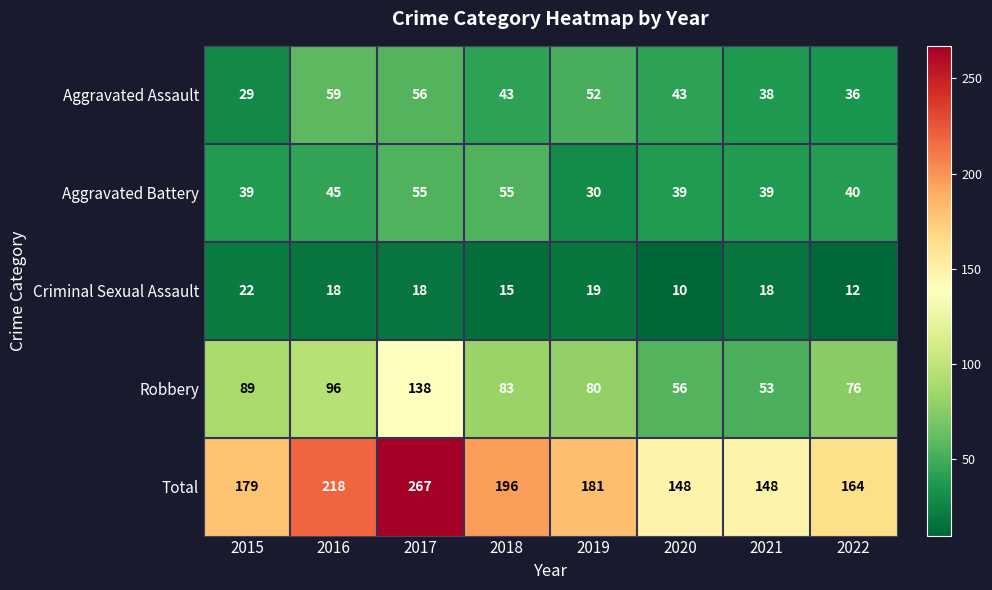

Between 2015 and 2020, which series saw the biggest shift?

Robbery